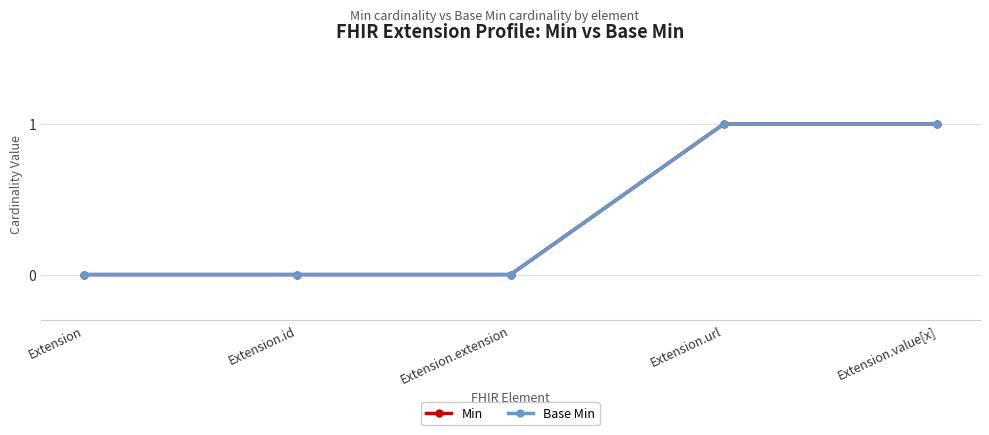

Is this an area chart (filled region under the line)?

No